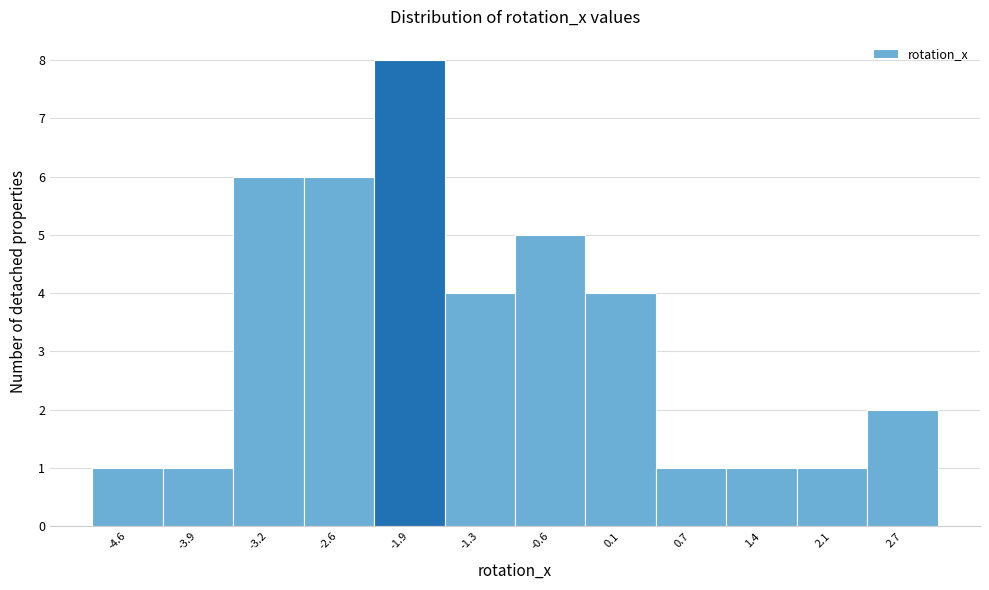

Reading left to right, transcribe this chart: for each bar, give the range it covers on the x-axis and its height. Neither the bar edges nor the heights are printed on the chart, so give them approximately, as read against the axes.

-4.9 to -4.2: 1
-4.2 to -3.6: 1
-3.6 to -2.9: 6
-2.9 to -2.3: 6
-2.3 to -1.6: 8
-1.6 to -0.9: 4
-0.9 to -0.3: 5
-0.3 to 0.4: 4
0.4 to 1.1: 1
1.1 to 1.7: 1
1.7 to 2.4: 1
2.4 to 3.1: 2